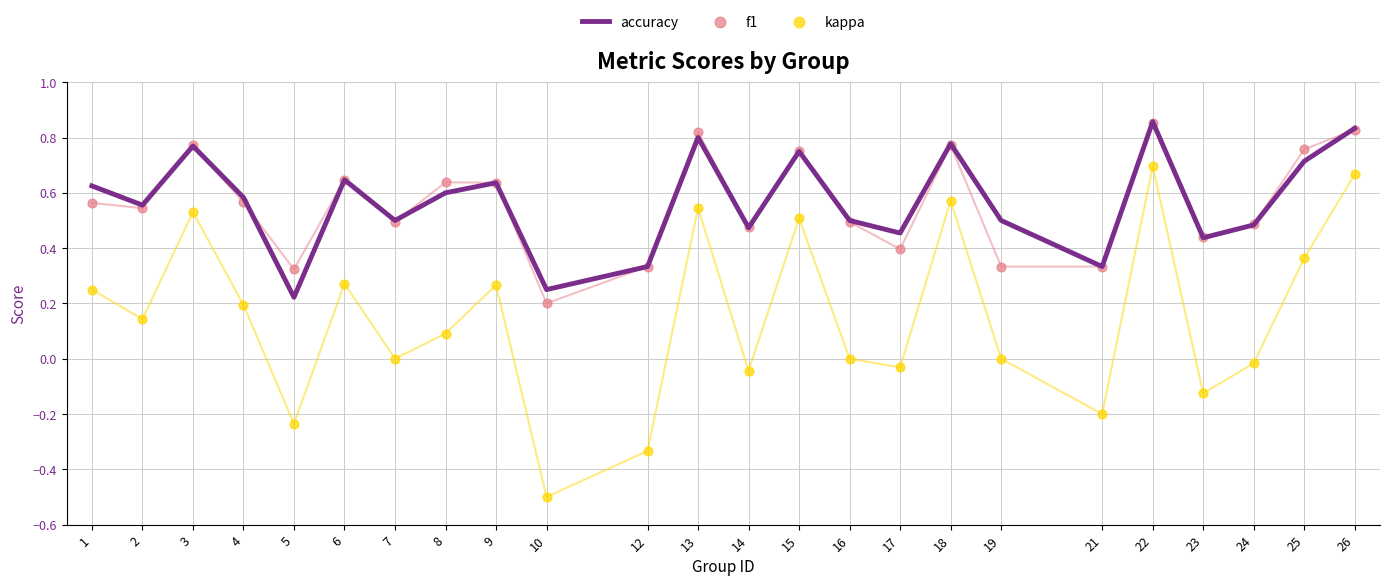

Which series contains the lowest Y value?

kappa